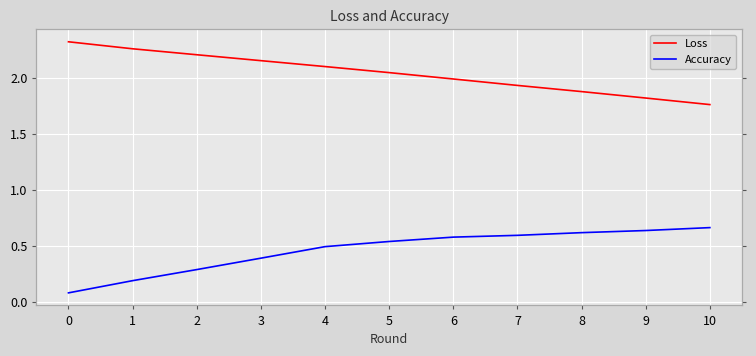

Which series has the widest spread of values?

Accuracy